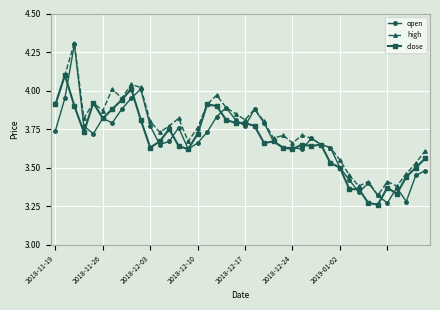

What is the difference between the maximum and second lowest values in the close series?

0.8